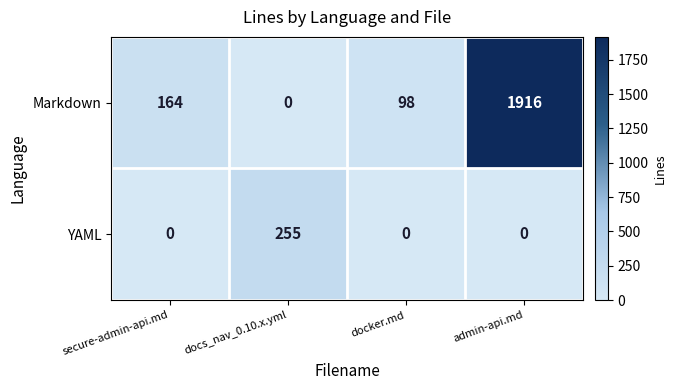

List the series in order of their peak value, highest first.

Markdown, YAML